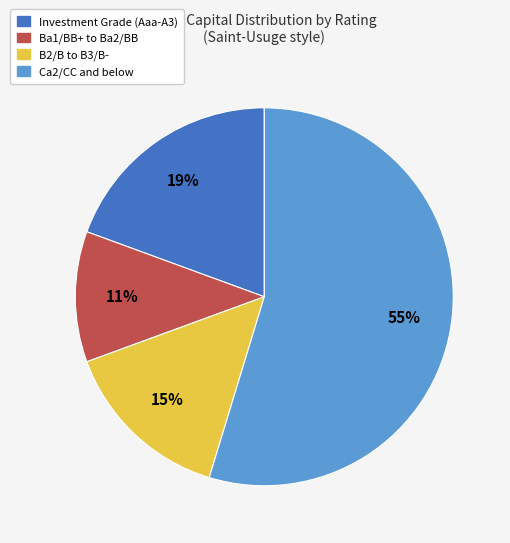

Is there a majority slice in this chart?

Yes